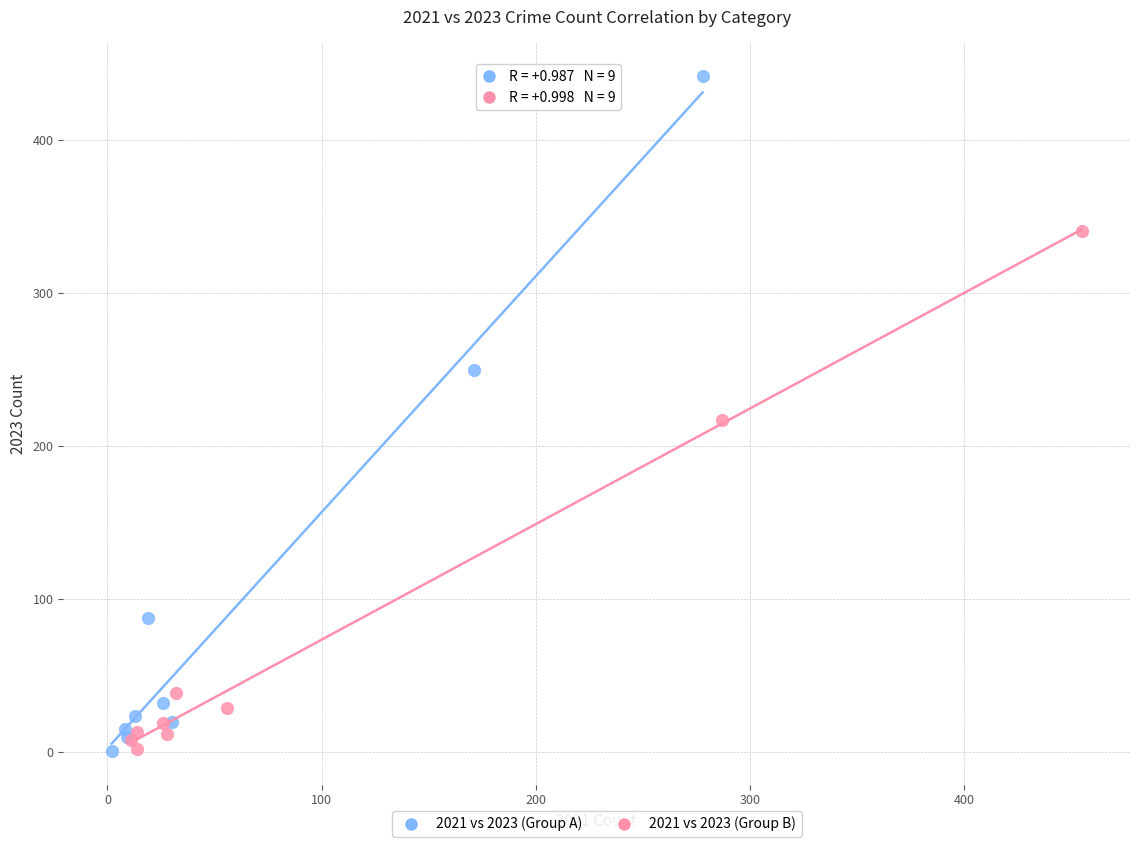

Which series contains the highest Y value?

2021 vs 2023 (Group A)